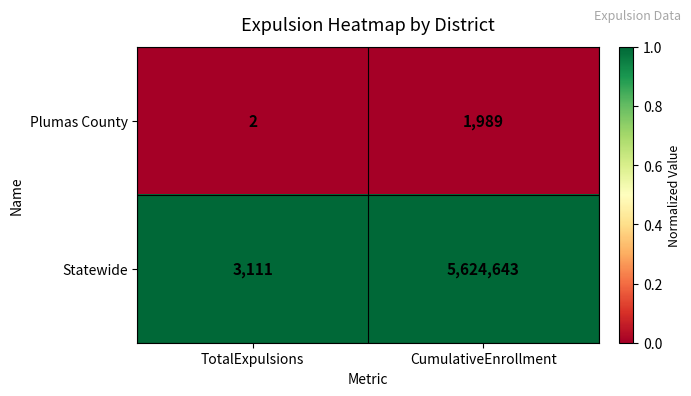

Which category has the lowest value across all series?

TotalExpulsions